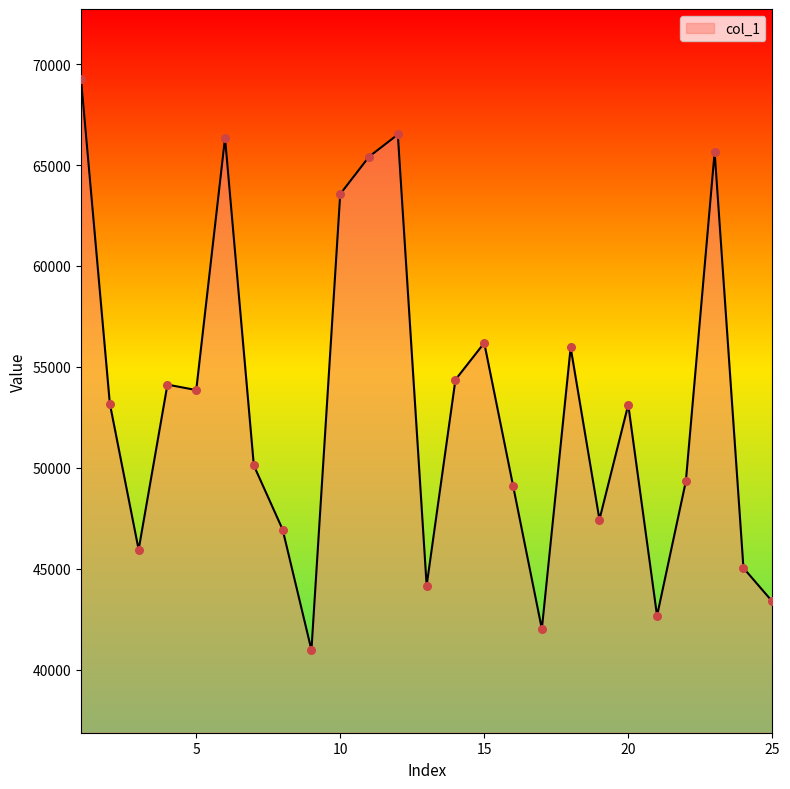

What is the difference between the maximum and minimum values?

28278.1